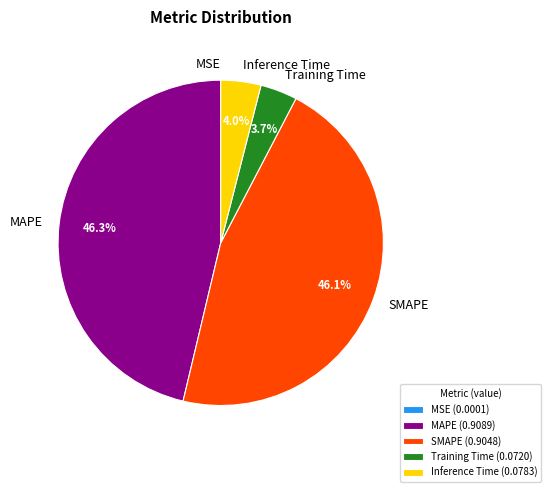

What percentage is NOT represented by Inference Time?

96.0%